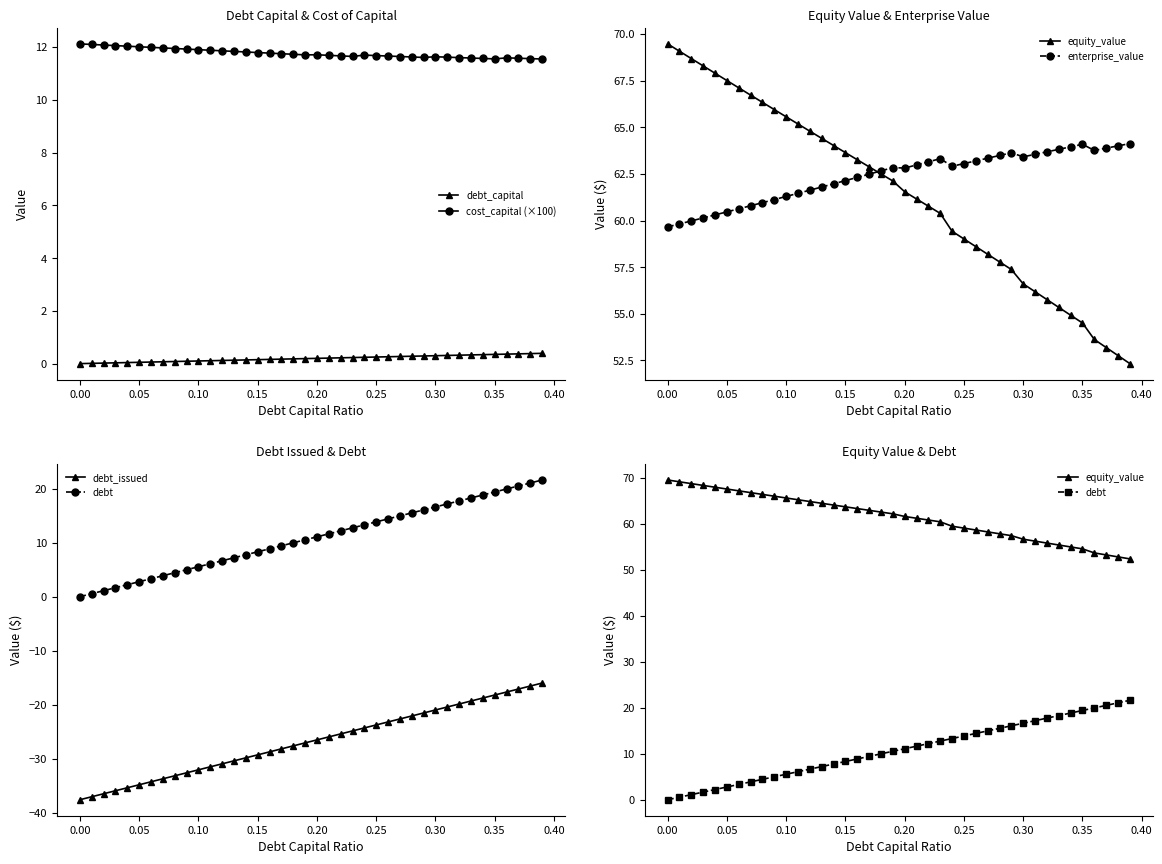

True or false: cost_capital (×100) and debt_capital cross at least once.

False